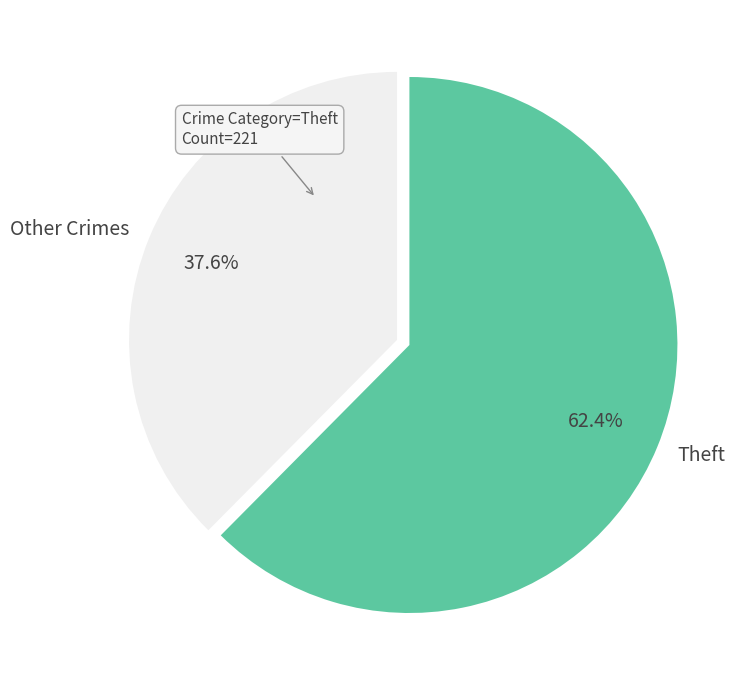

Count the number of slices in the pie.

2